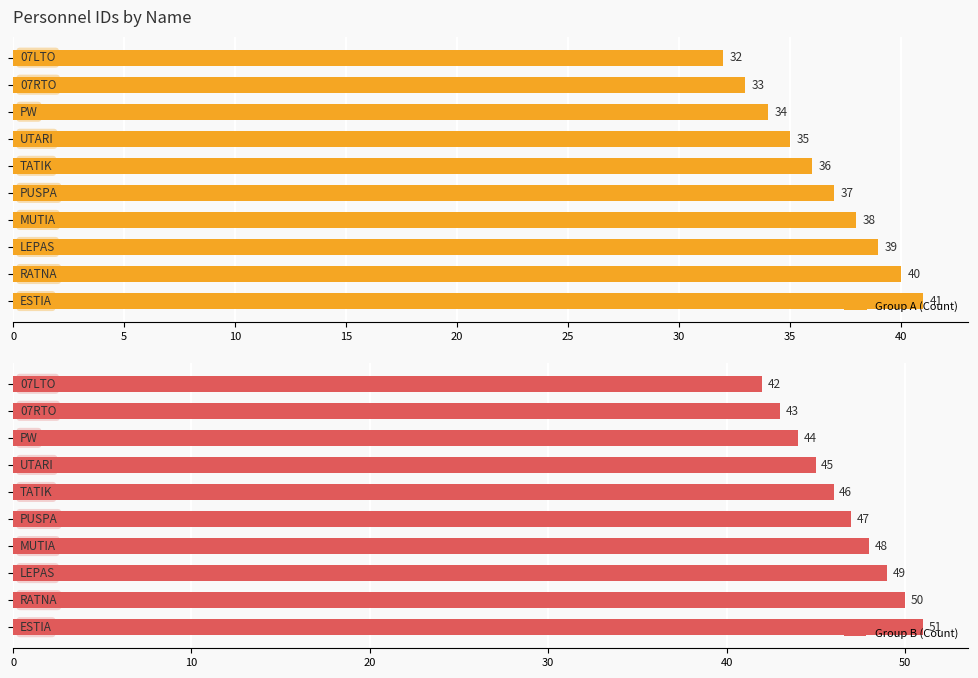

Which series changed the most between 0 and 5?

Group A (Count)